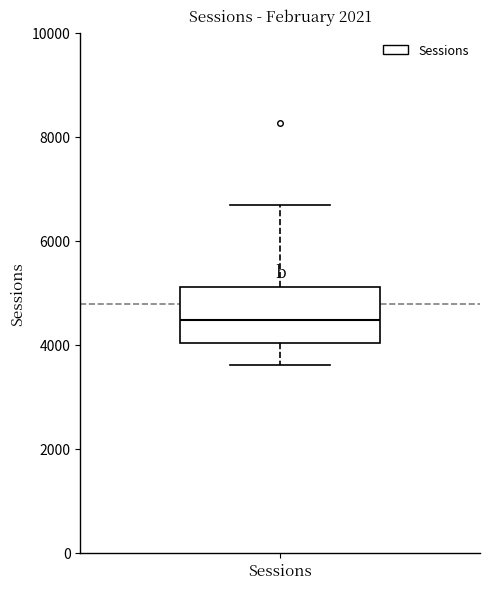

Read this box plot against the y-axis: the position of the median line, the range covered by the box, and the ends of both whiskers. The values are not printed on the chart, so give them approximately, as read against the axis.

median 4400, box 4000 to 5200, whiskers 3600 to 6600